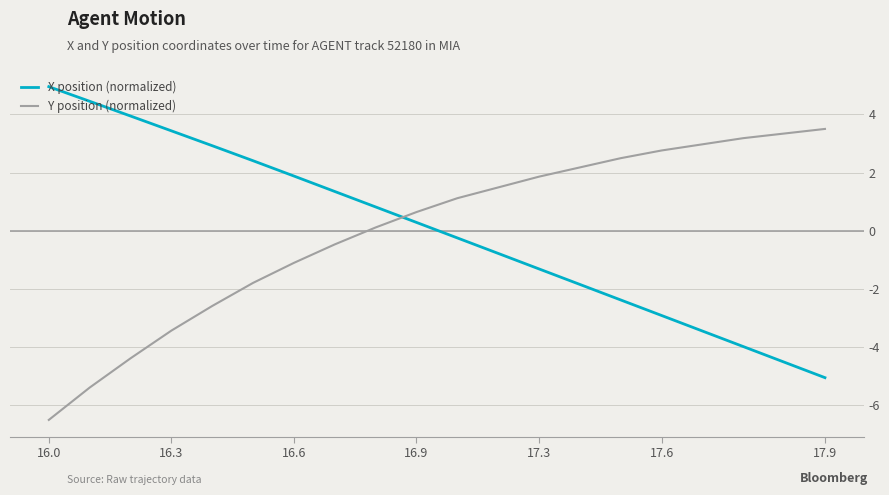

How many intersections are there between Y position (normalized) and X position (normalized)?

1